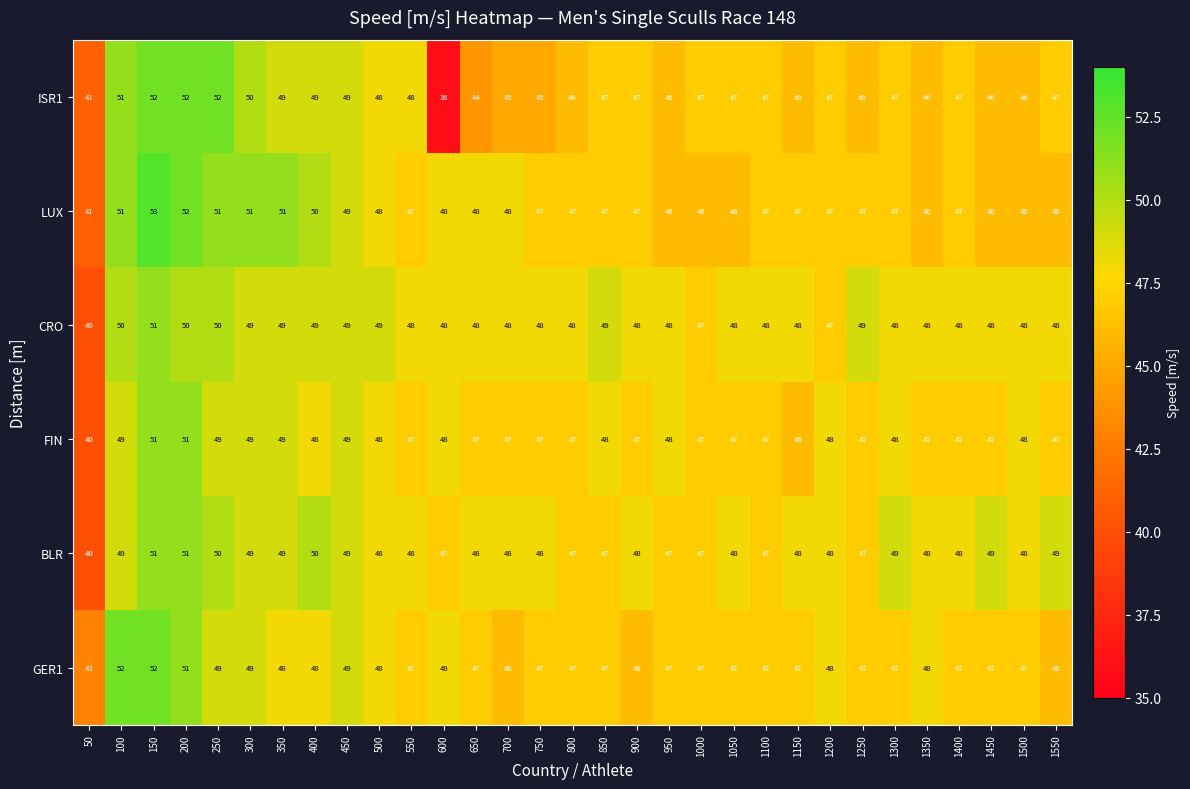

At which category is the sum across all series the highest?

150